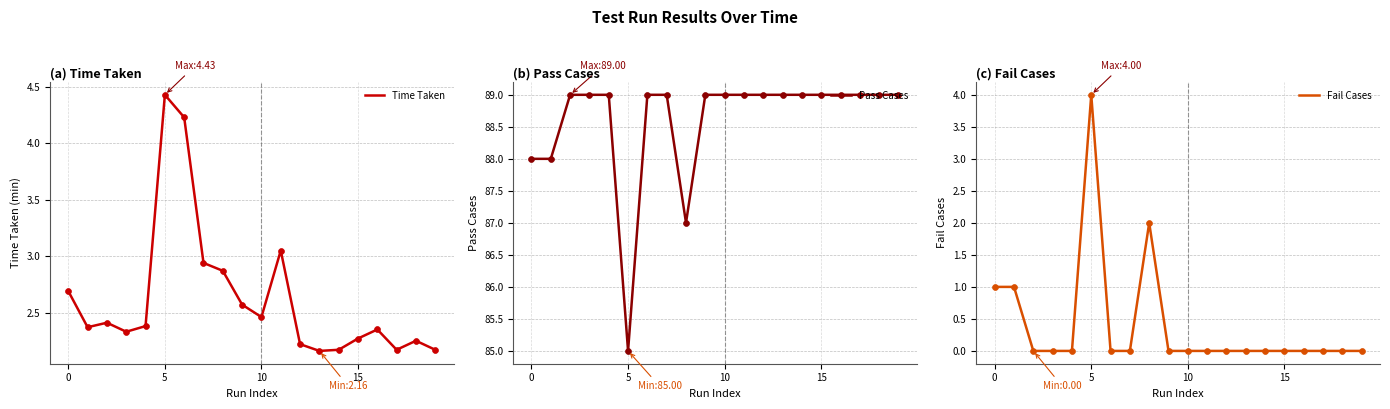

Which series contains the highest Y value?

Pass Cases